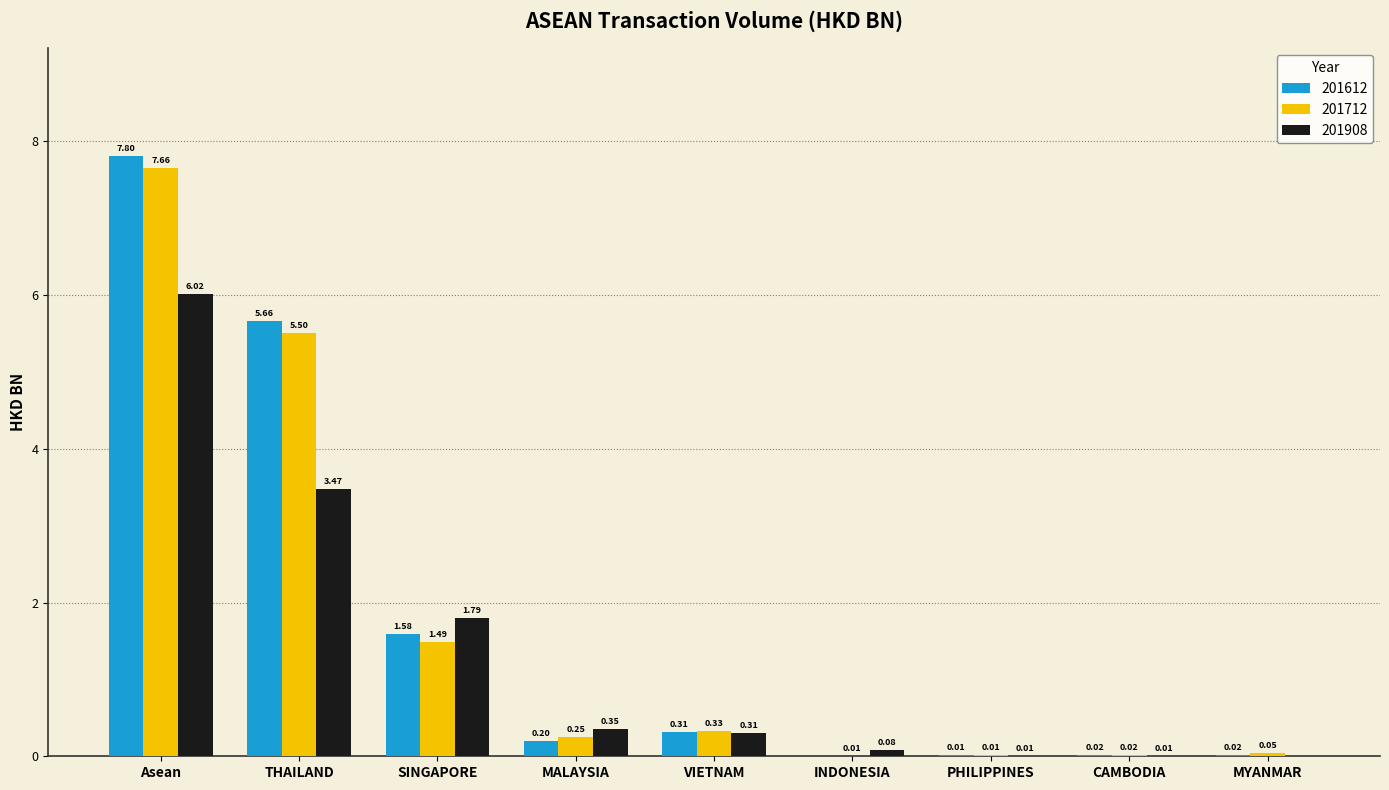

How many distinct data groups are displayed?

3